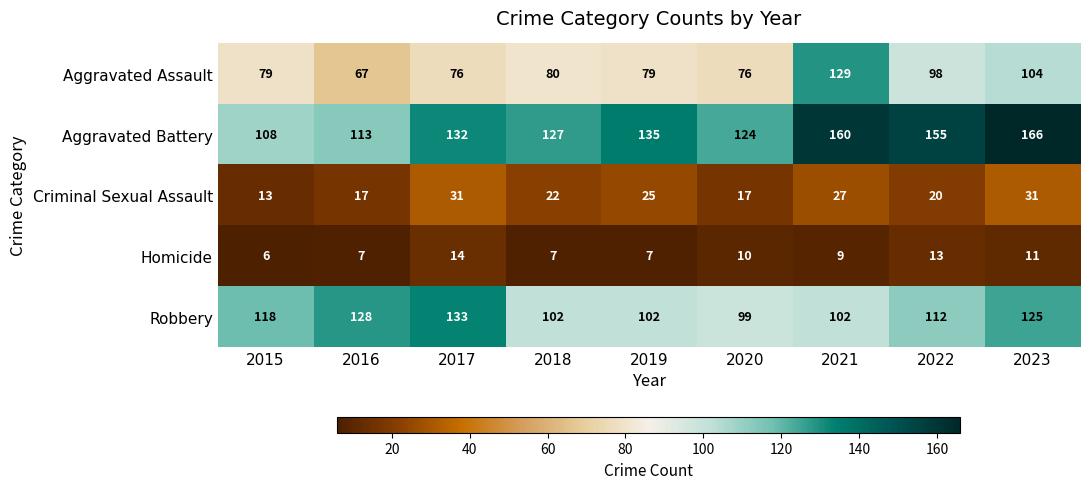

What is the difference between the maximum and minimum values in the Aggravated Assault series?

62